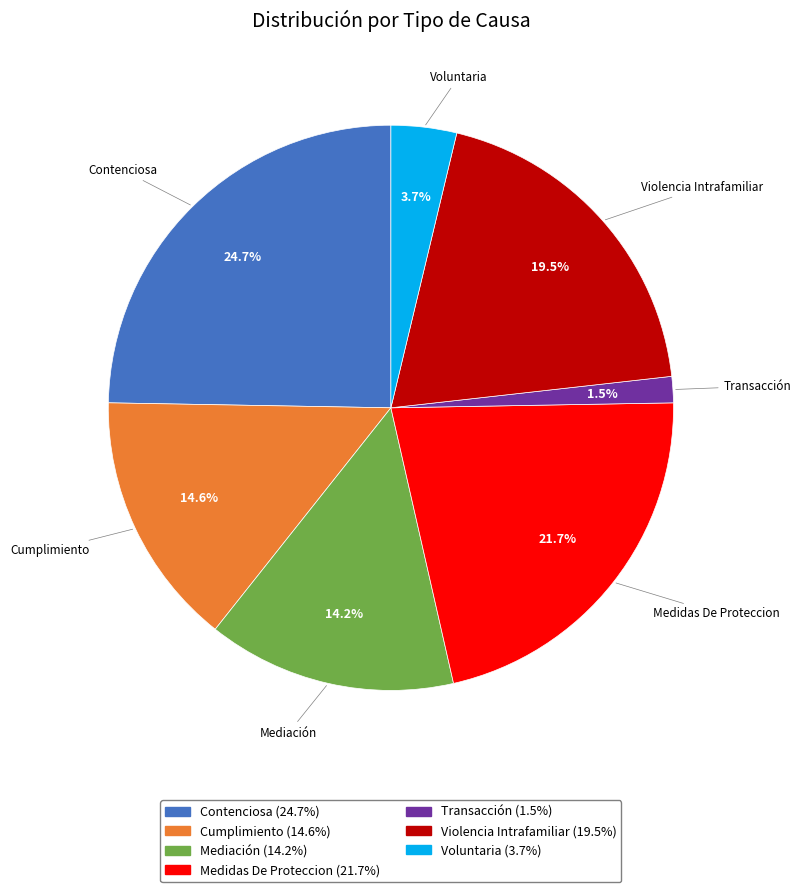

How much of the chart is everything except Cumplimiento?

85.4%